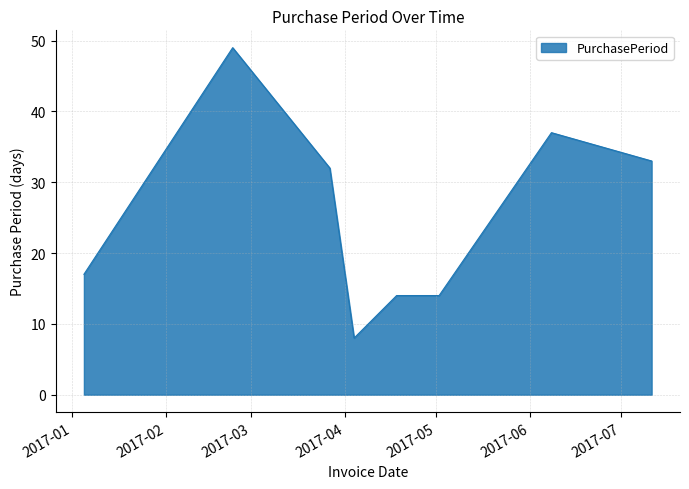

What is the difference between the maximum and minimum values?

41